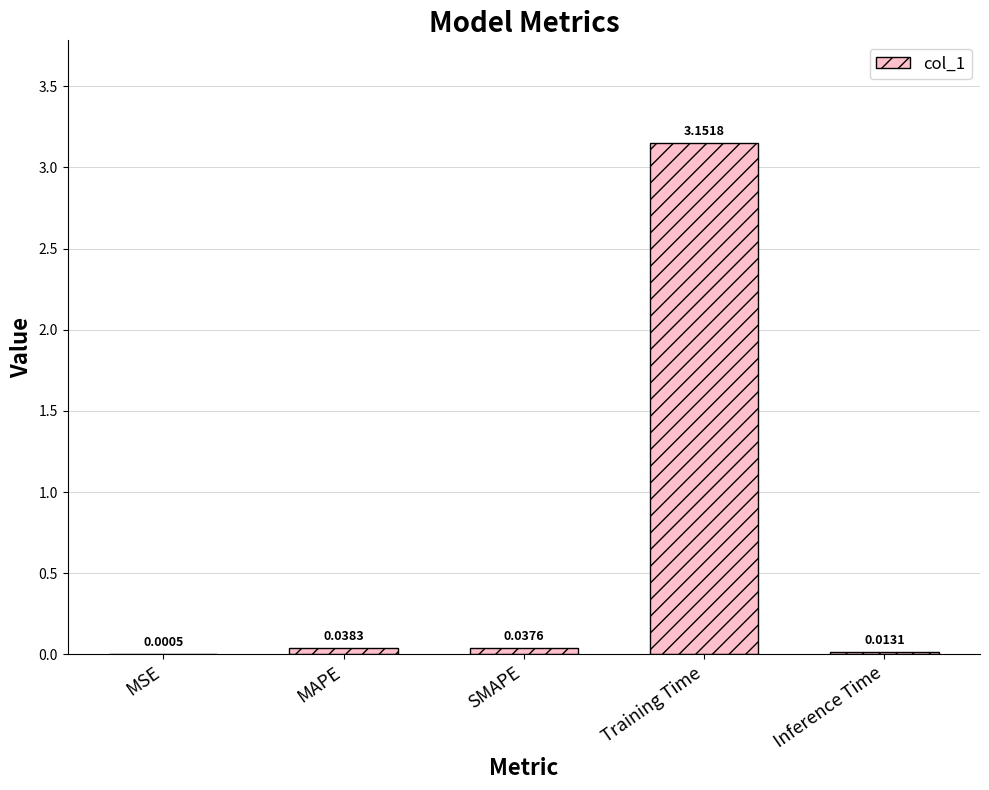

Between Inference Time and Training Time, which is larger?

Training Time